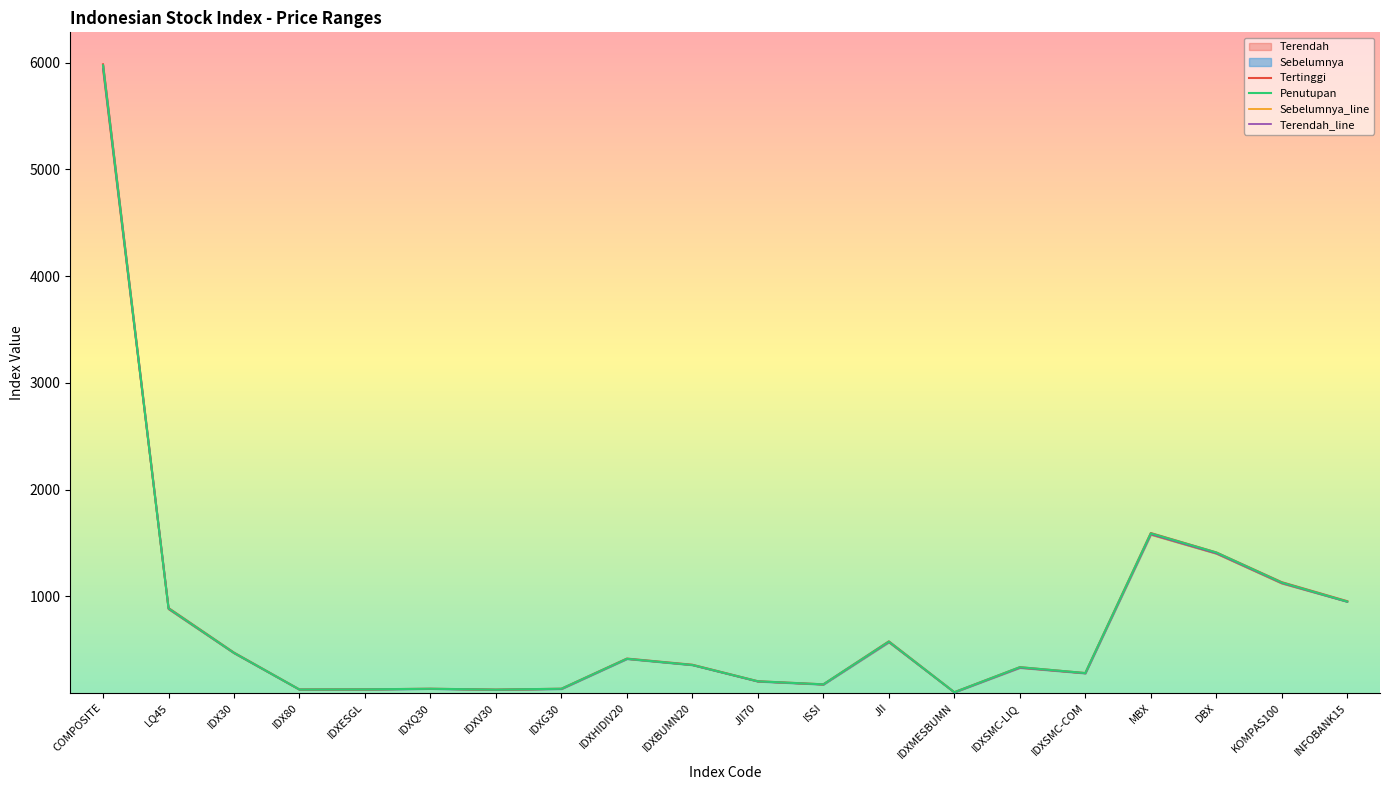

Which category has the lowest value in the Penutupan series?

IDXMESBUMN